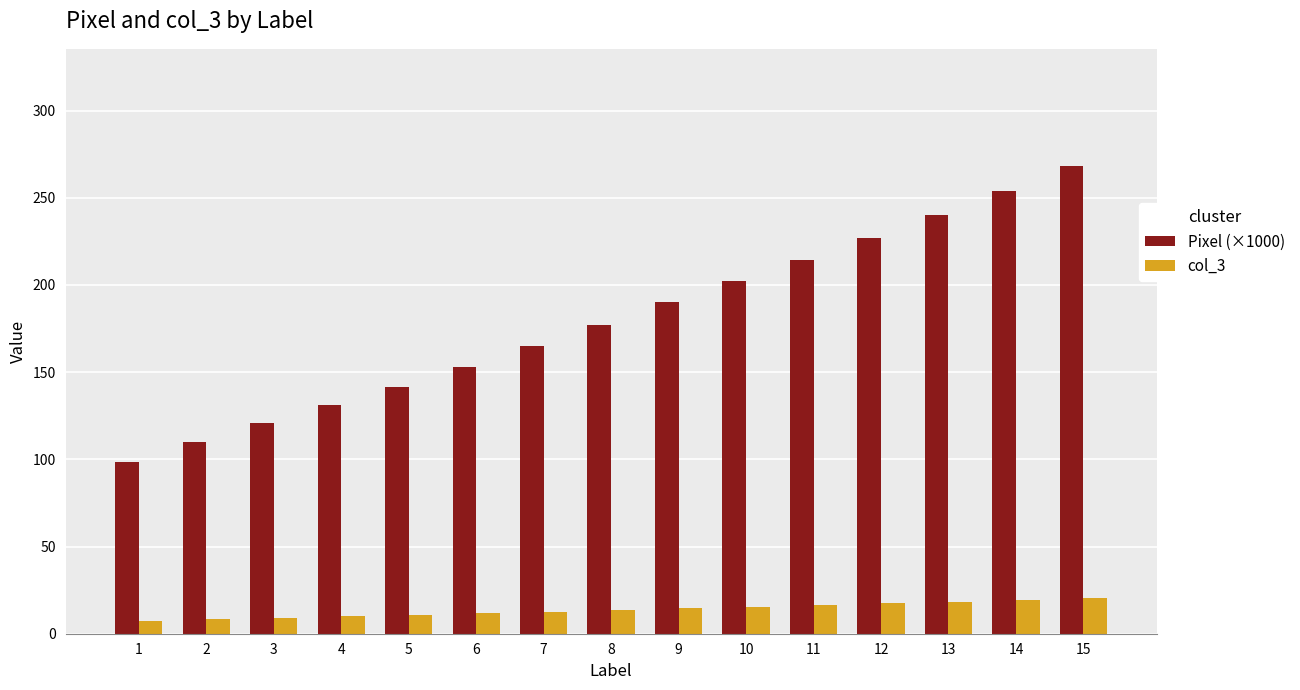

Which series has the largest range (max minus min)?

Pixel (×1000)